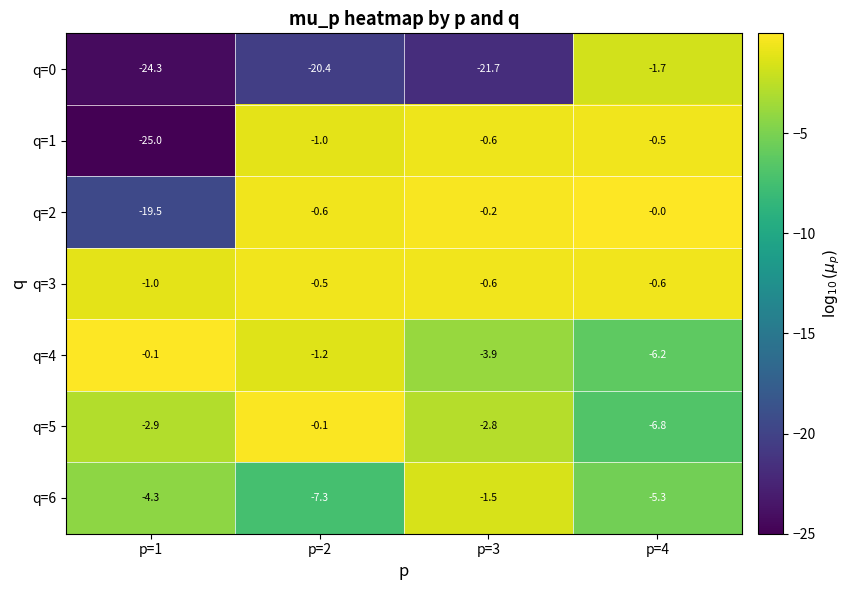

At which category is the sum across all series the highest?

p=4